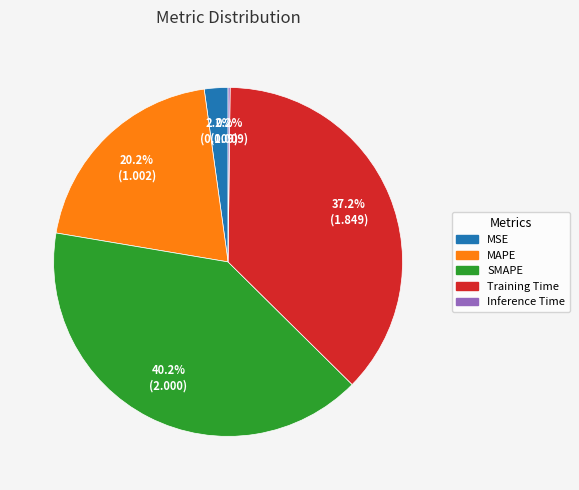

To the nearest percent, what percentage of the pie is MAPE?

20%